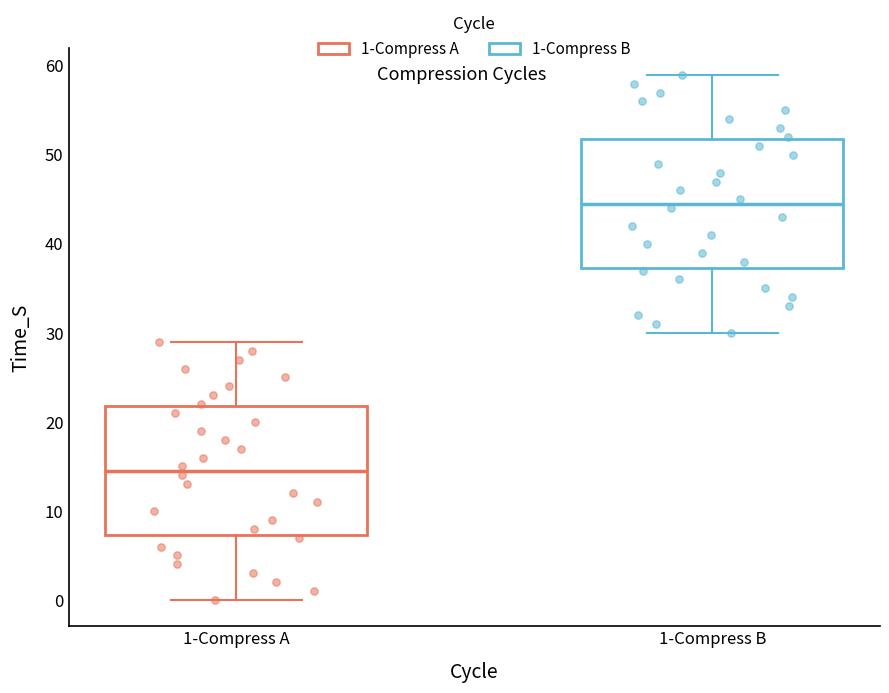

Reading left to right, transcribe this box plot: for each box, give where its median line is, the range the box spans, and where its two whiskers end, as read against the y-axis. The values are not printed on the chart, so give them approximately, as read against the axis.

1-Compress A: median 15, box 7 to 22, whiskers 0 to 29
1-Compress B: median 45, box 37 to 52, whiskers 30 to 59